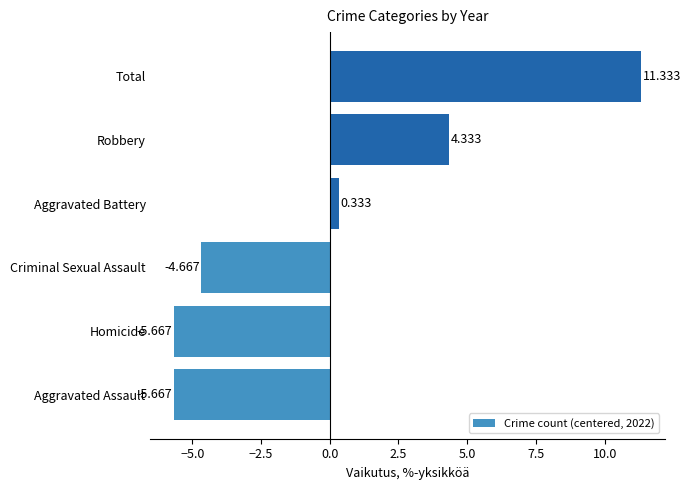

Which has a higher value, Homicide or Aggravated Battery?

Aggravated Battery